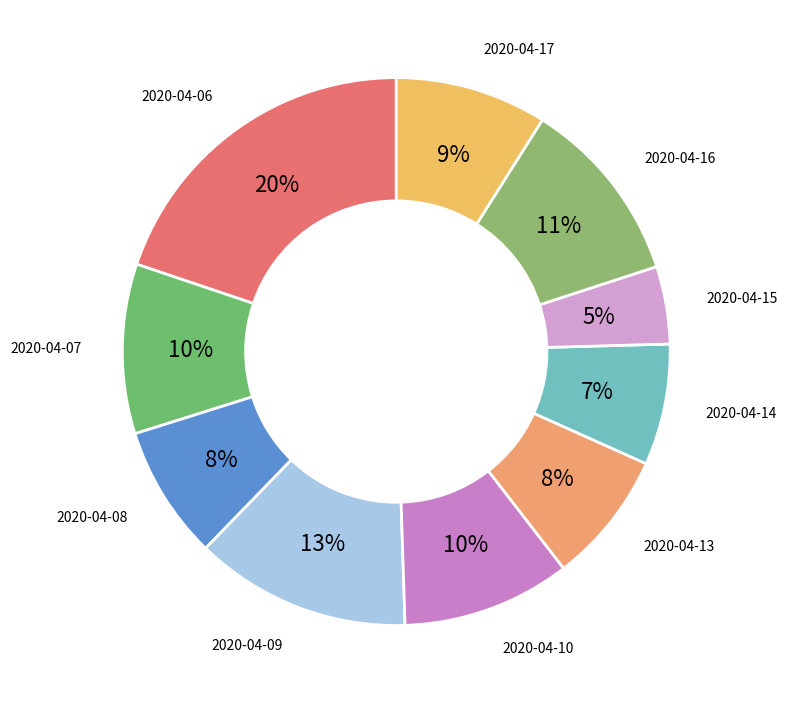

How many slices are in this pie chart?

10